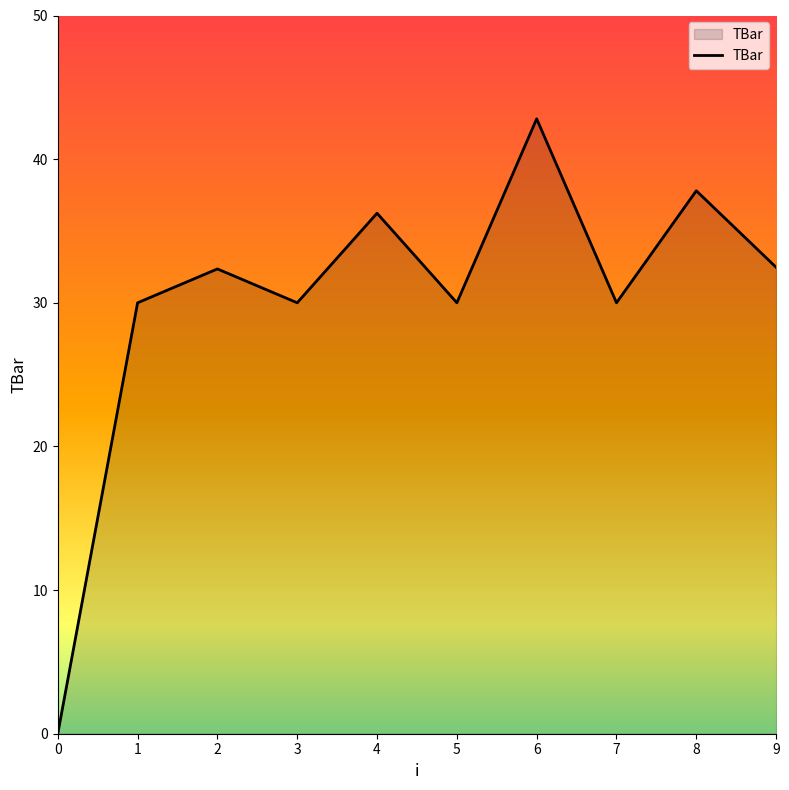

Is it true that the value at 8 is 50.6?

False